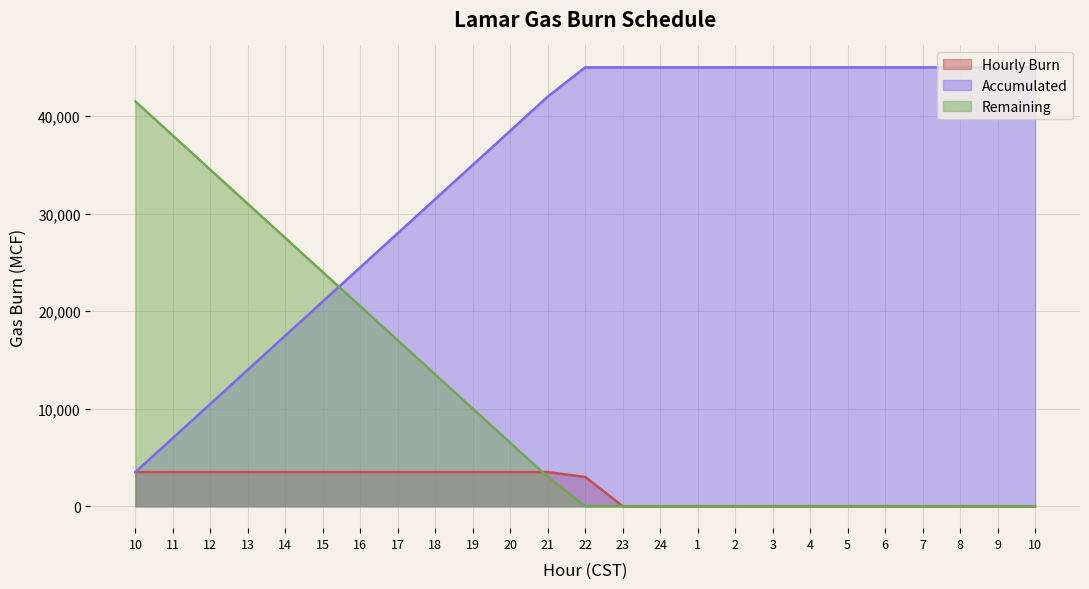

Rank the series by their maximum value, from lowest to highest.

Hourly Burn, Remaining, Accumulated